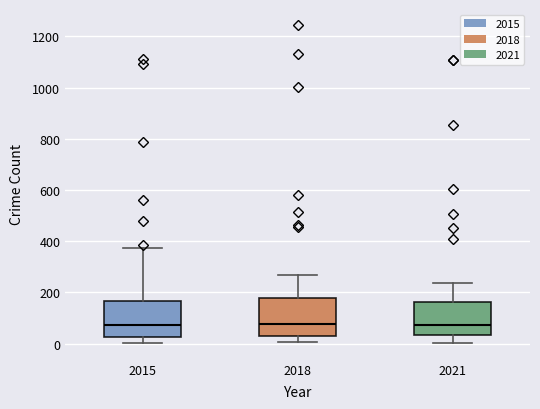

Reading left to right, transcribe this box plot: for each box, give where its median line is, the range the box spans, and where its two whiskers end, as read against the y-axis. The values are not printed on the chart, so give them approximately, as read against the axis.

2015: median 80, box 20 to 160, whiskers 0 to 380
2018: median 80, box 40 to 180, whiskers 0 to 280
2021: median 80, box 40 to 160, whiskers 0 to 240